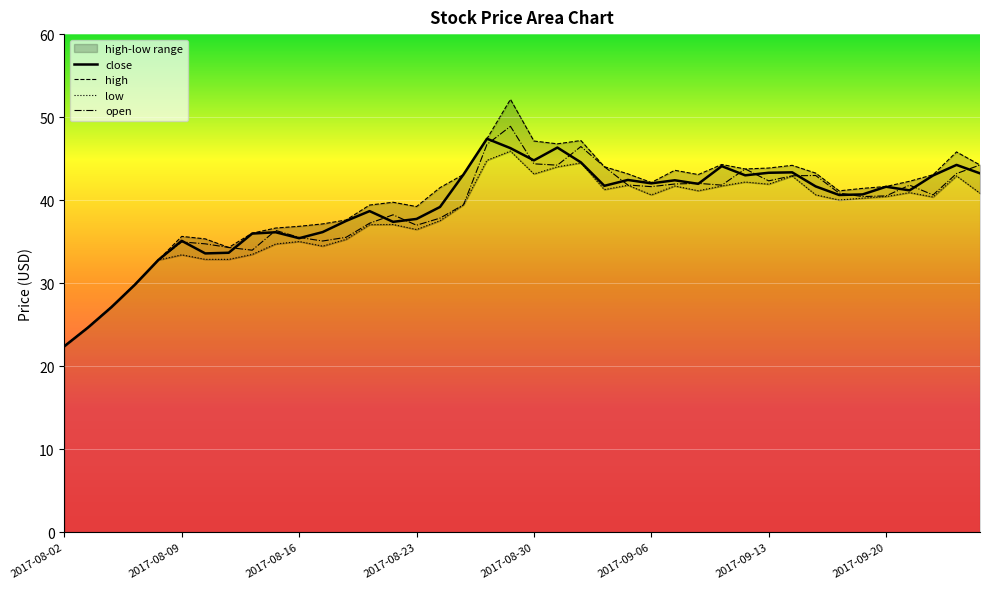

At how many categories does at least one series exceed 32?

36